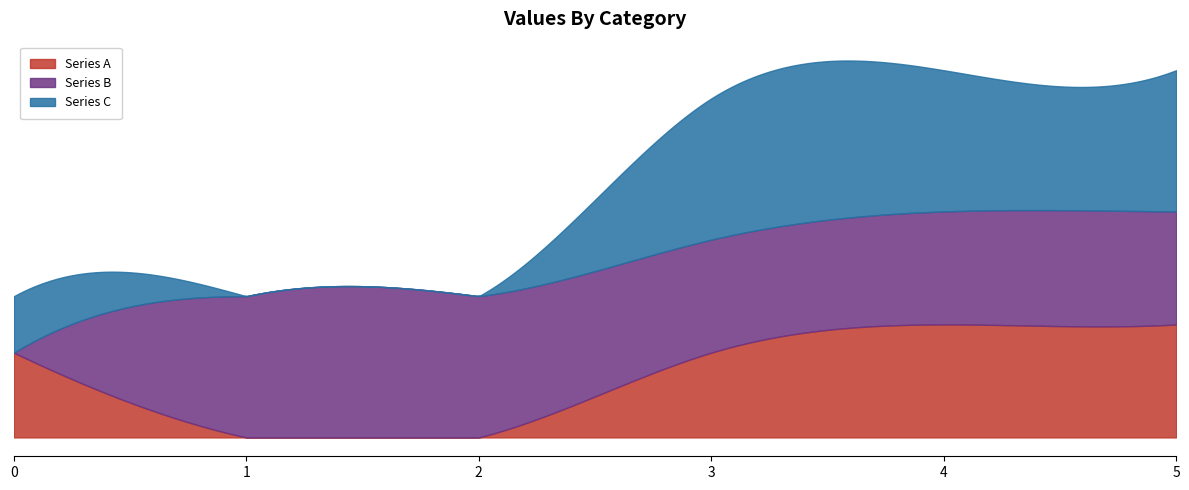

What are all the series names shown in the legend?

Series A, Series B, Series C